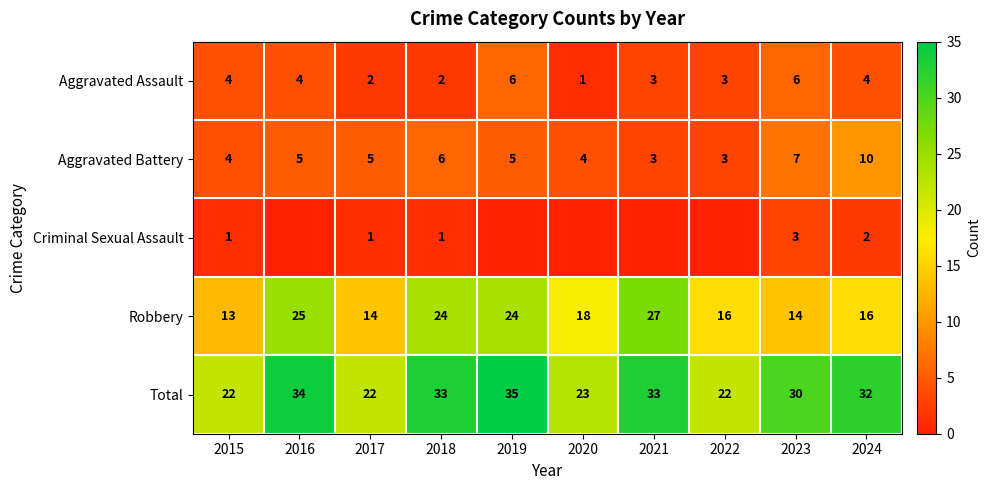

What is the average value of the Aggravated Battery series?

5